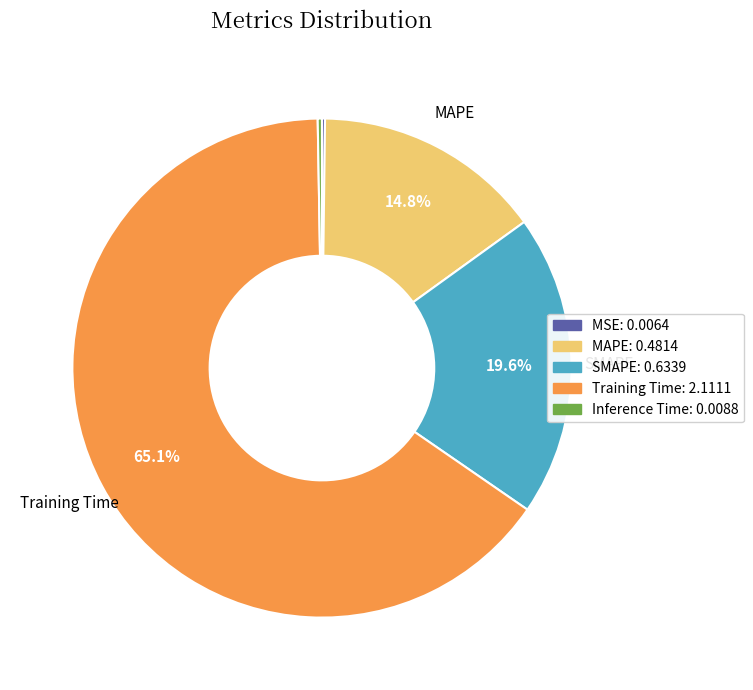

Does Training Time represent more than half of the total?

Yes